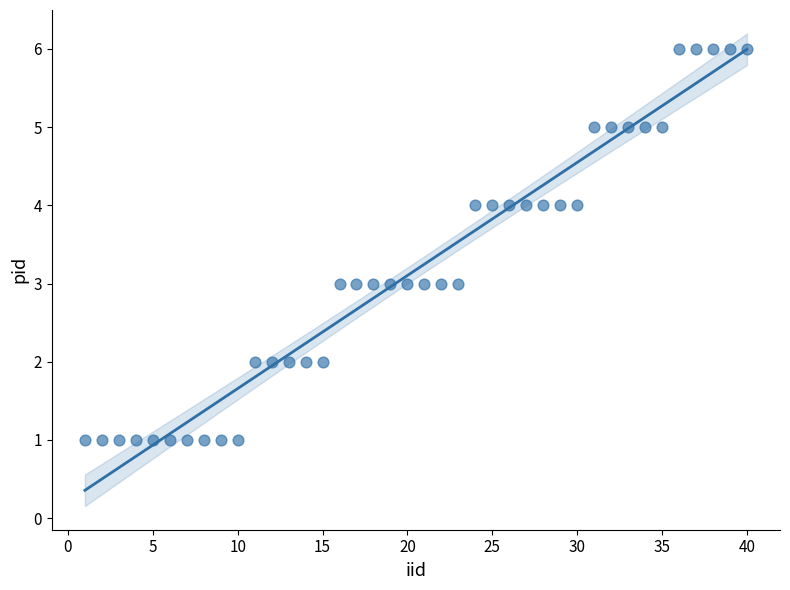

What is the range of X values (max minus min)?

39